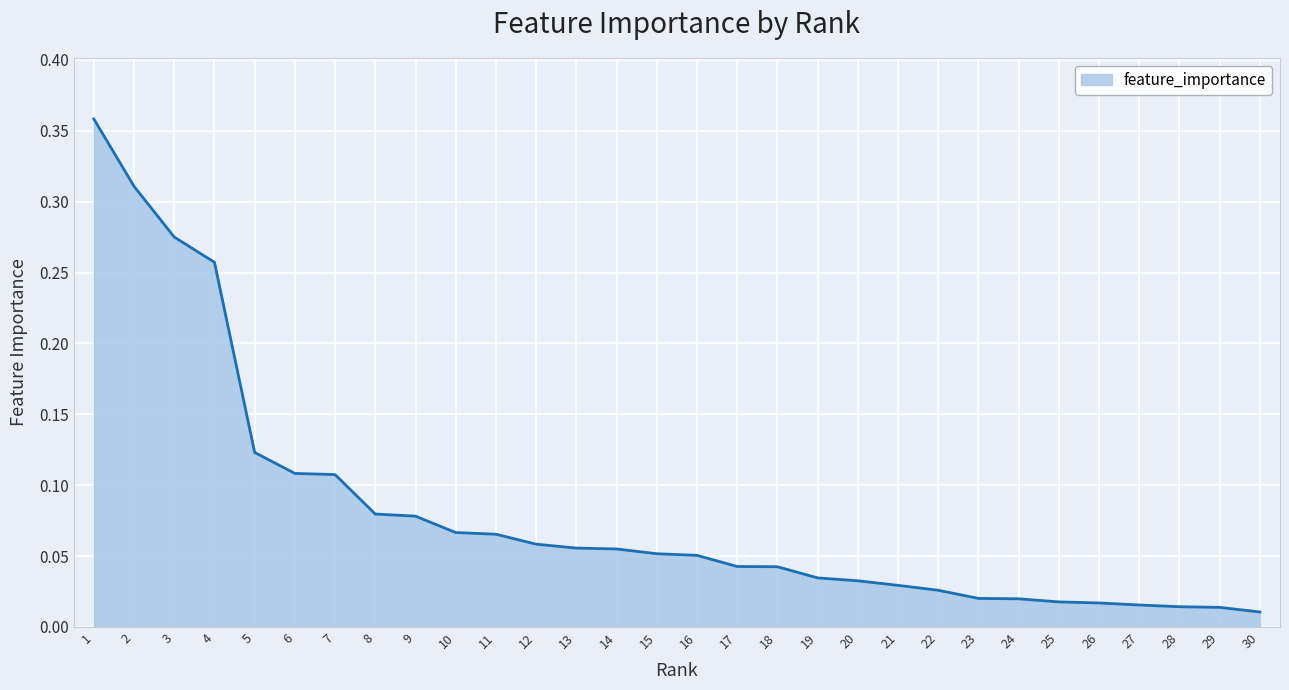

The chart shows a value of 0.0 at 9. True or false?

False